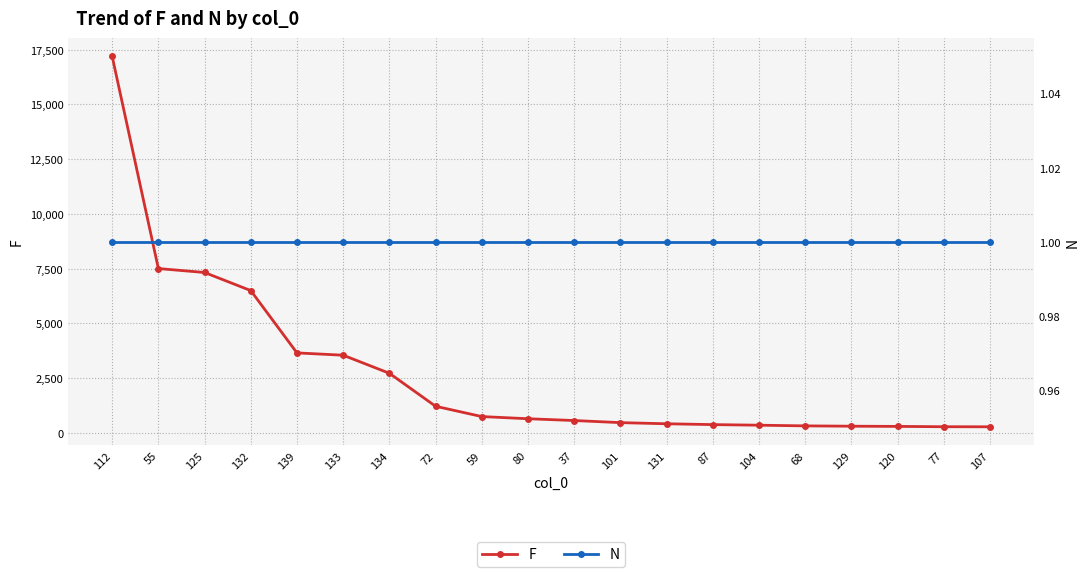

Which series changed the most between 125 and 104?

F